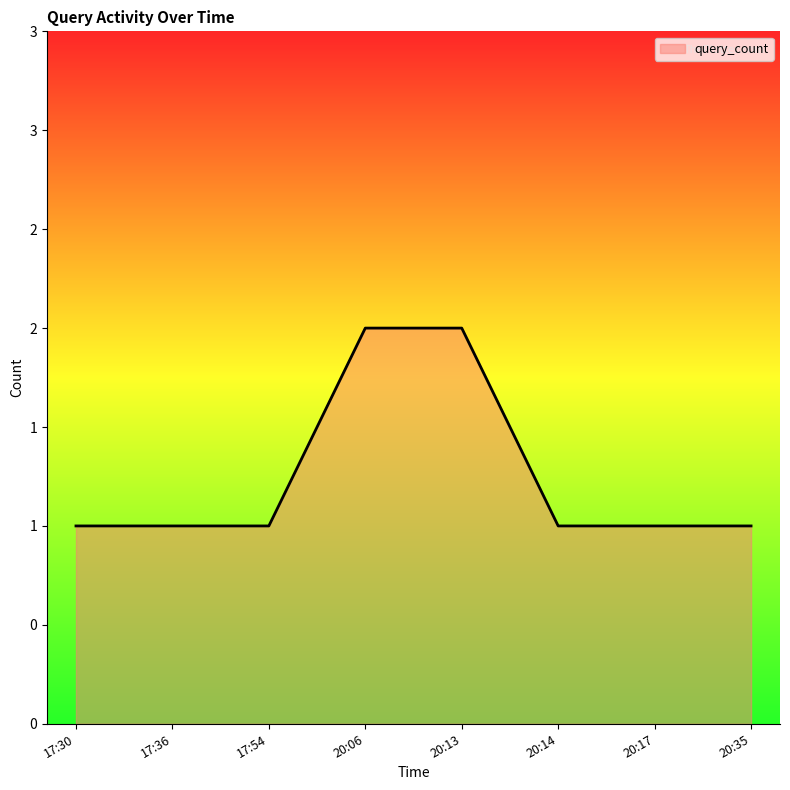

What is the minimum value shown in the chart?

1